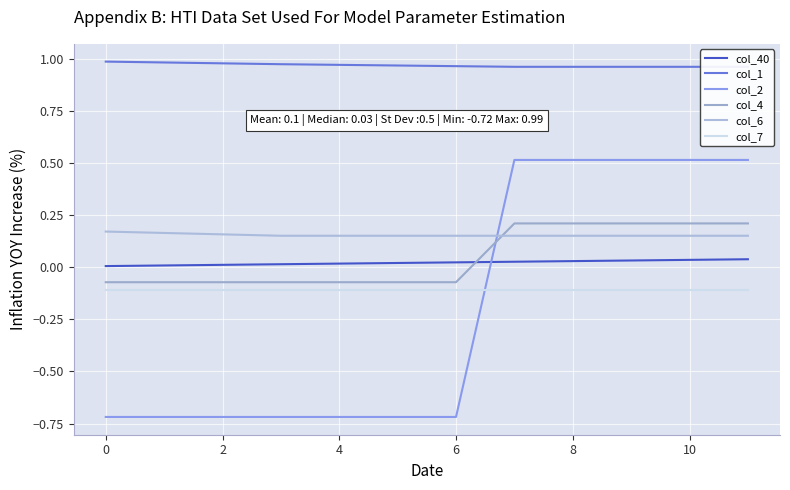

What is the lowest value of the col_6 series?

0.2